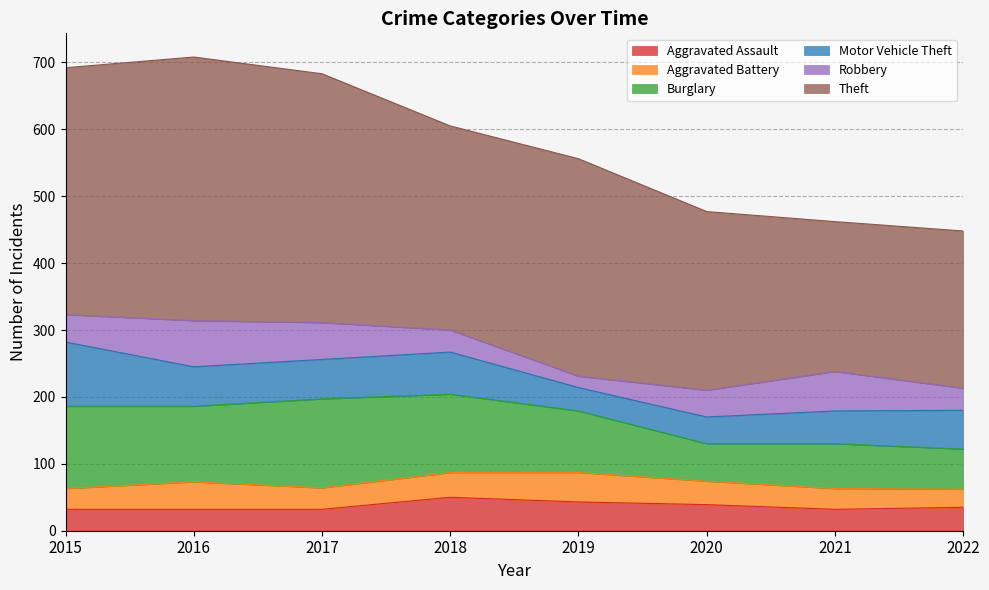

The value of Aggravated Assault at 2021 is 32. True or false?

True